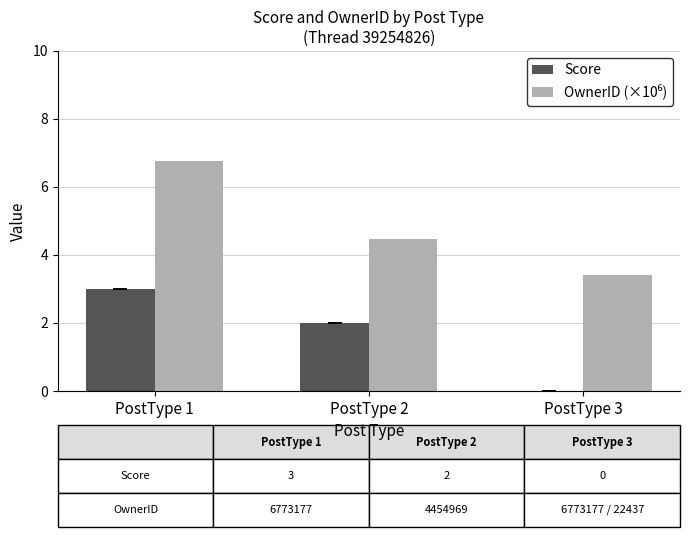

What is the total value across all series at PostType 3?

3.4